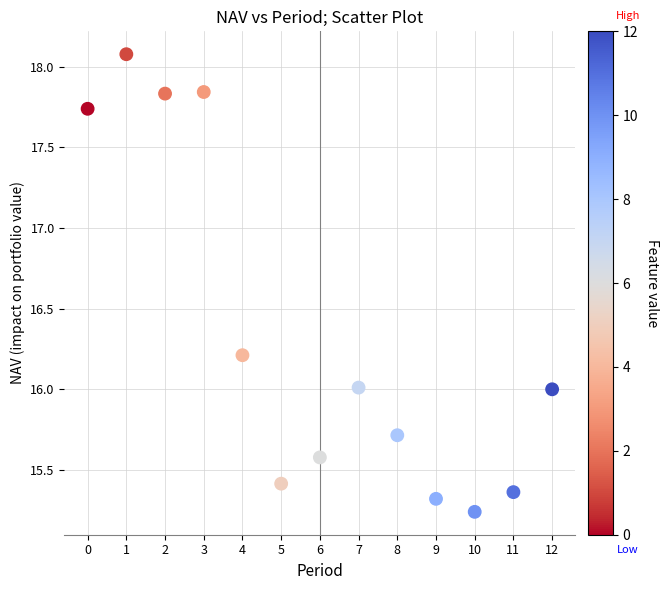

What is the range of Y values (max minus min)?

2.8